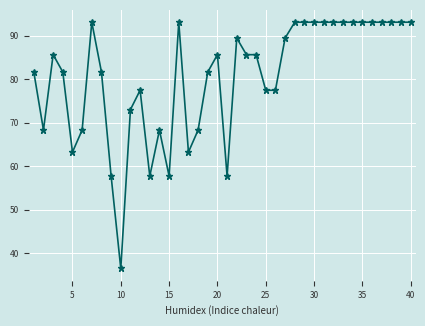

What is the smallest value displayed?

36.5